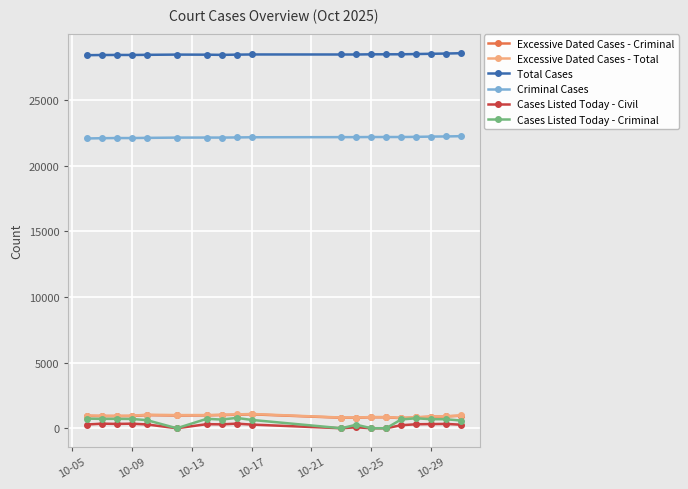

Which series has the widest spread of values?

Cases Listed Today - Criminal